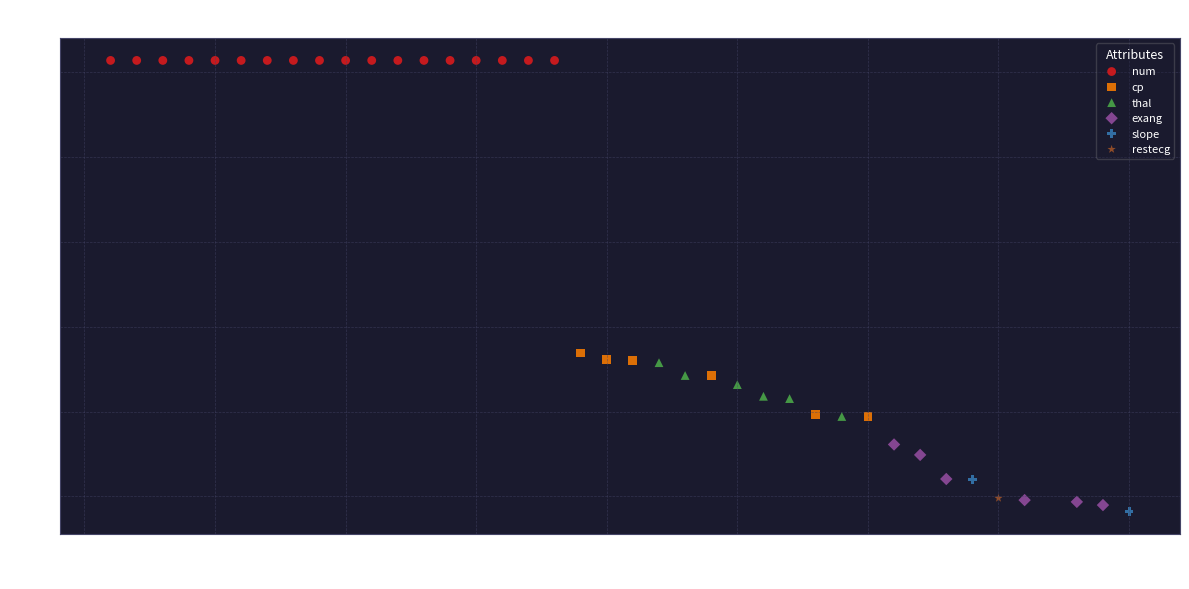

Which series contains the lowest Y value?

slope